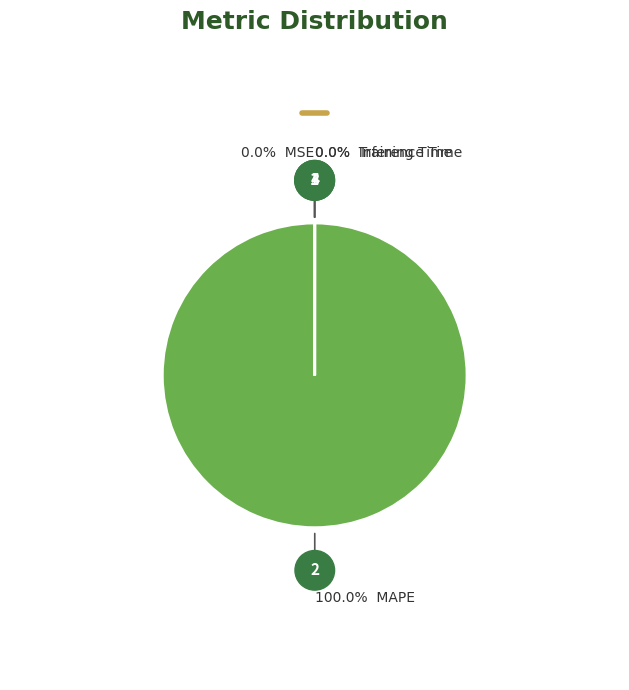

Is there any slice that represents more than half of the pie?

Yes